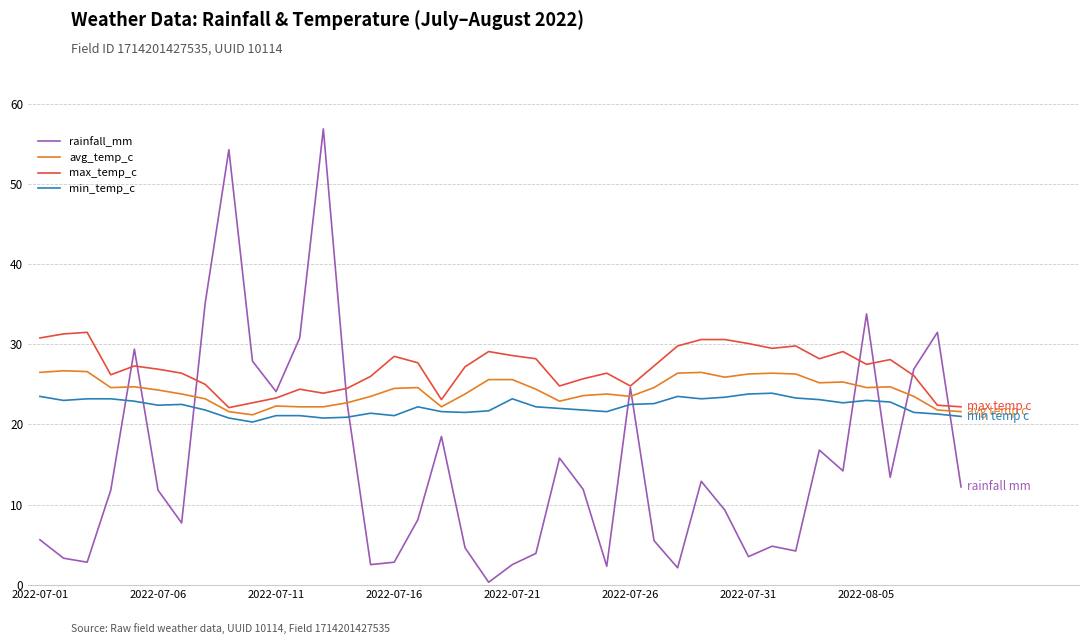

Rank the series by their maximum value, from lowest to highest.

min_temp_c, avg_temp_c, max_temp_c, rainfall_mm